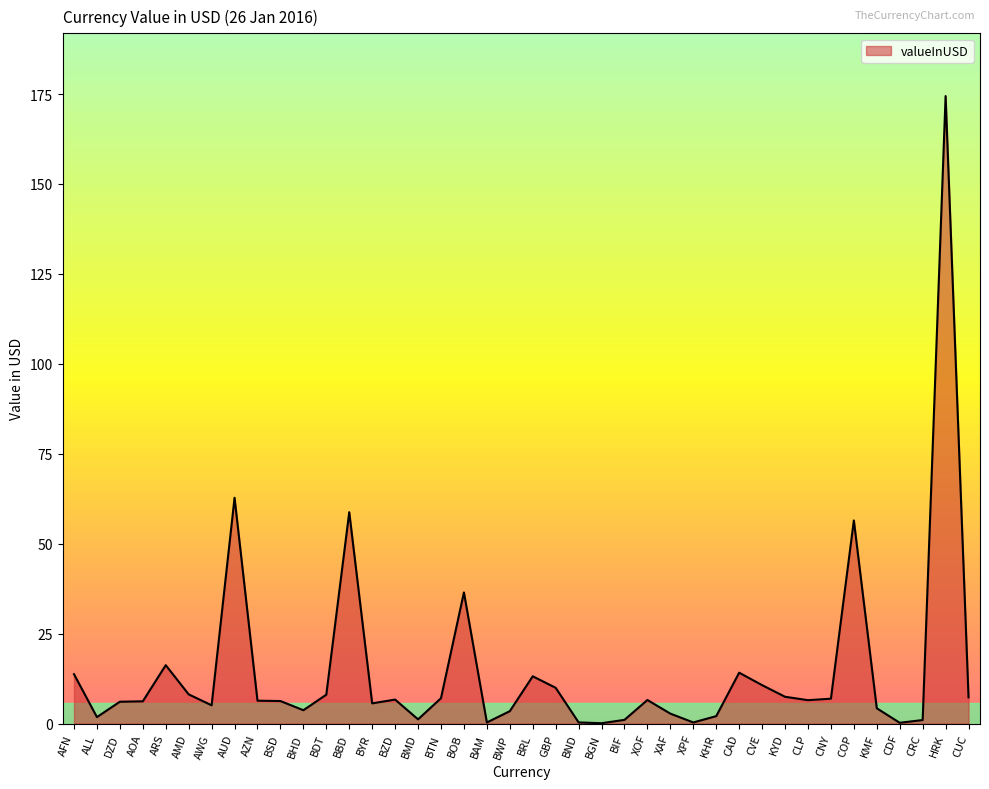

Between HRK and ALL, which is larger?

HRK